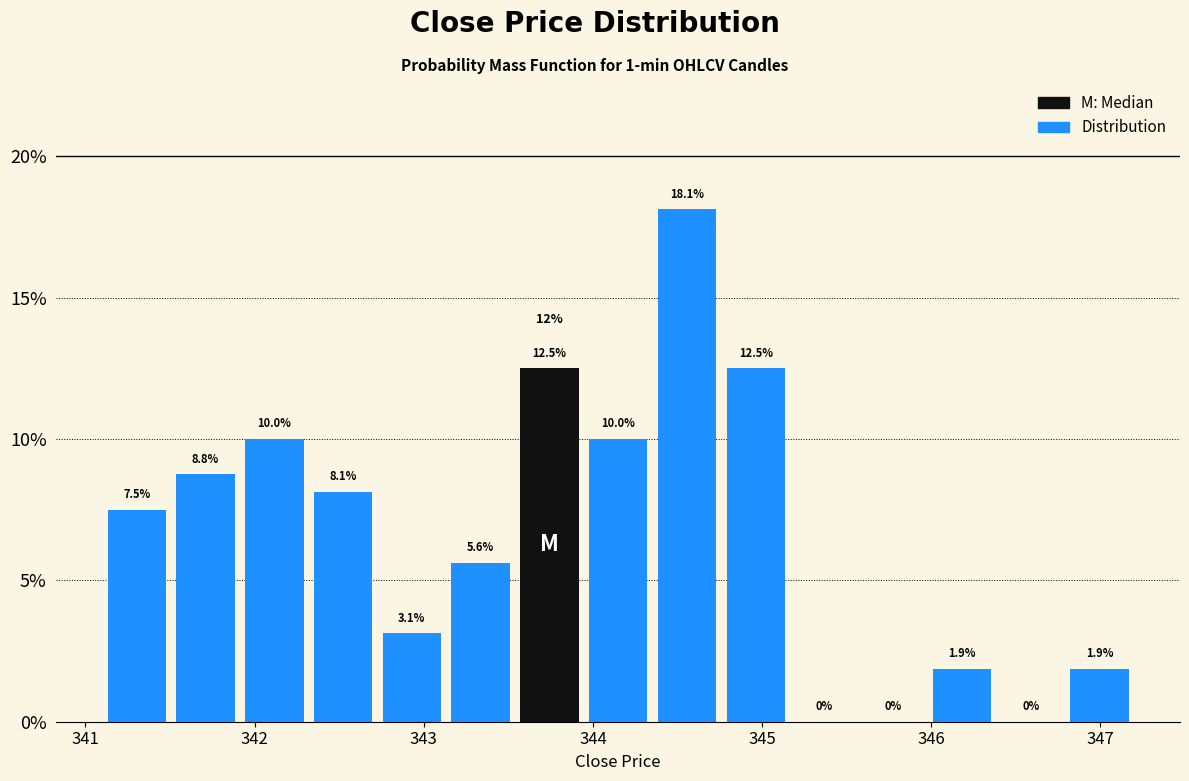

How tall is the bar that spans 346.8 to 347.2 on the x-axis? The bar edges are not printed on the chart, so give them approximately, as read against the axis.

1.9